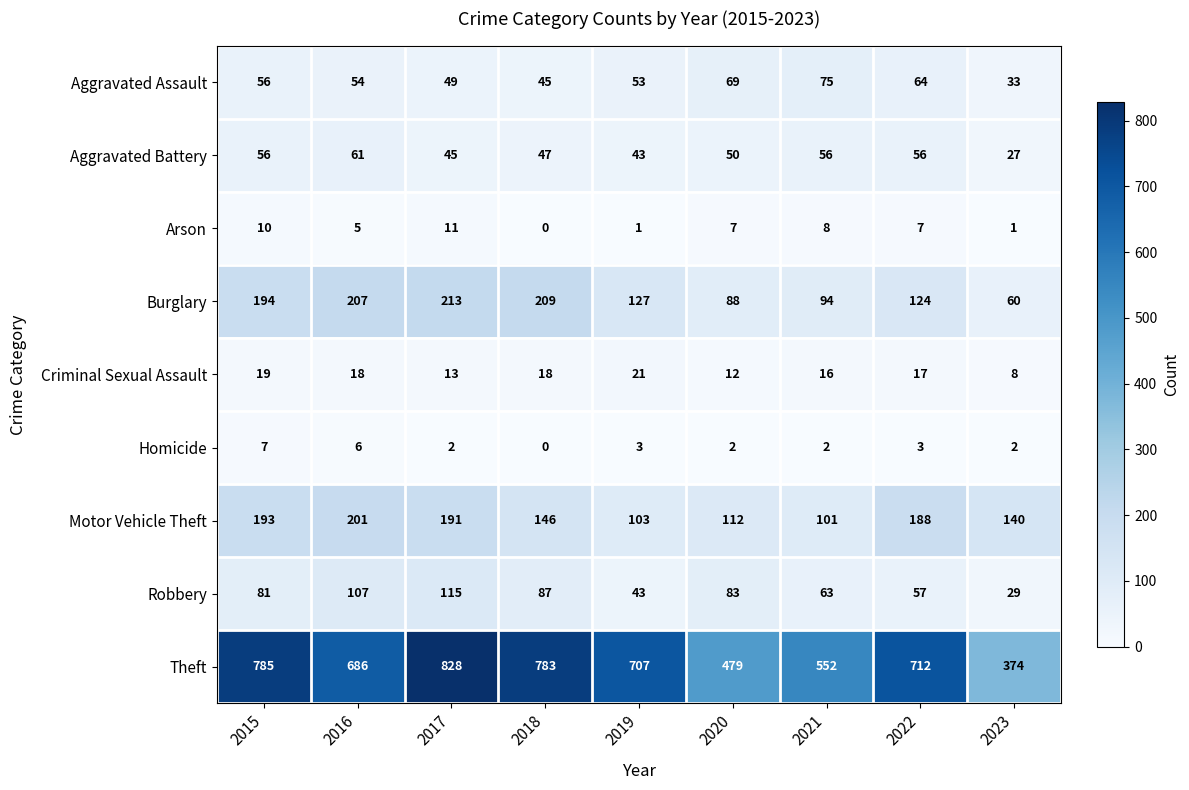

At how many categories does at least one series exceed 483?

7